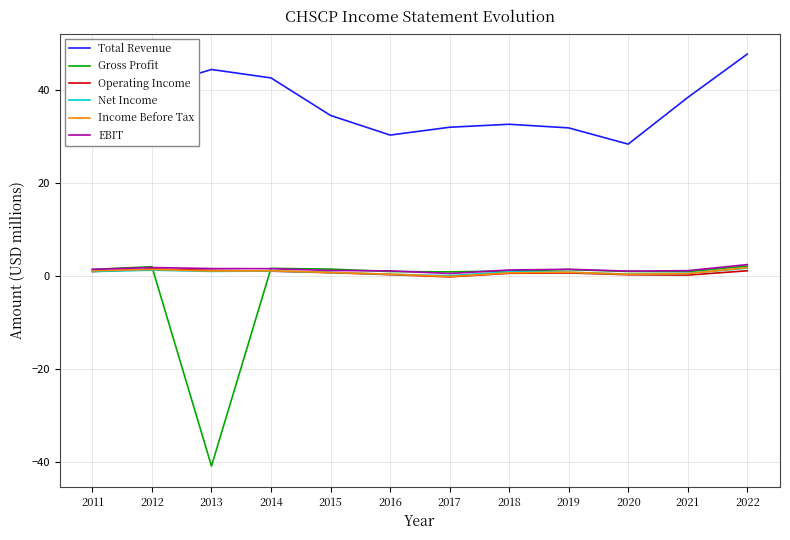

What is the sum of all EBIT values?

16.7